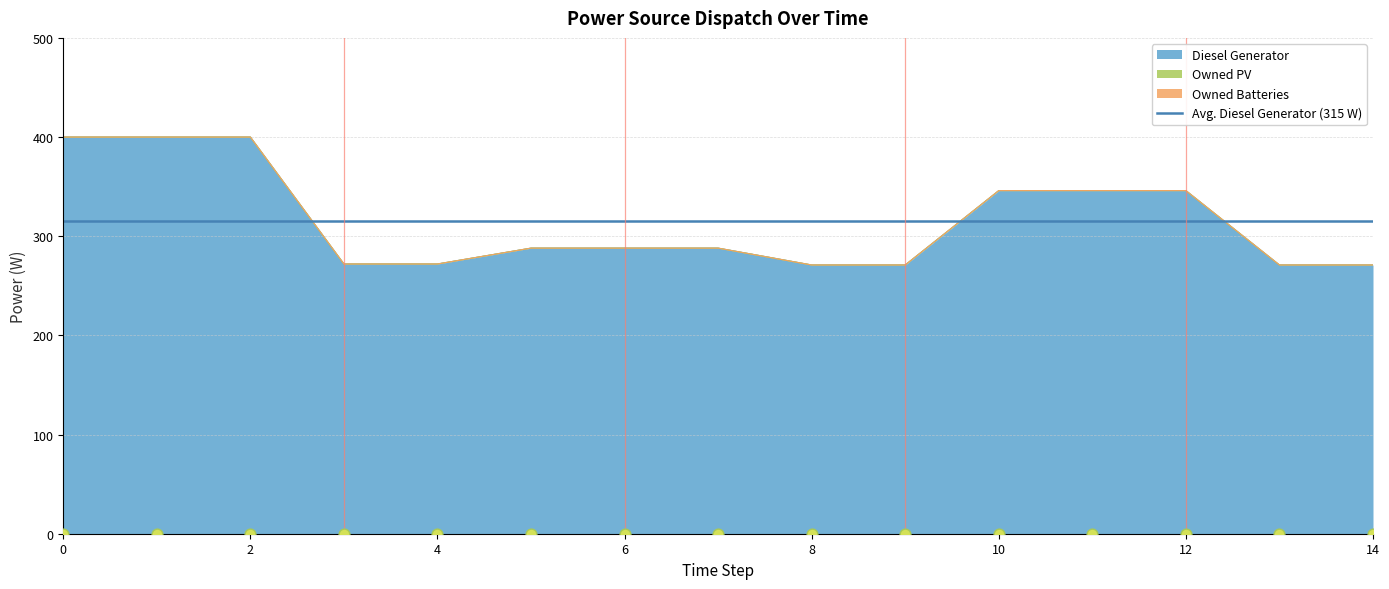

At how many categories does at least one series exceed 291?

6